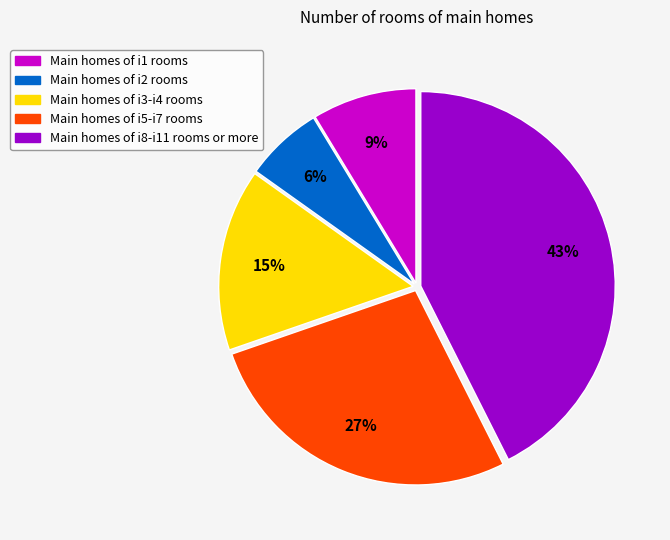

To the nearest percent, what is the average slice percentage?

20%